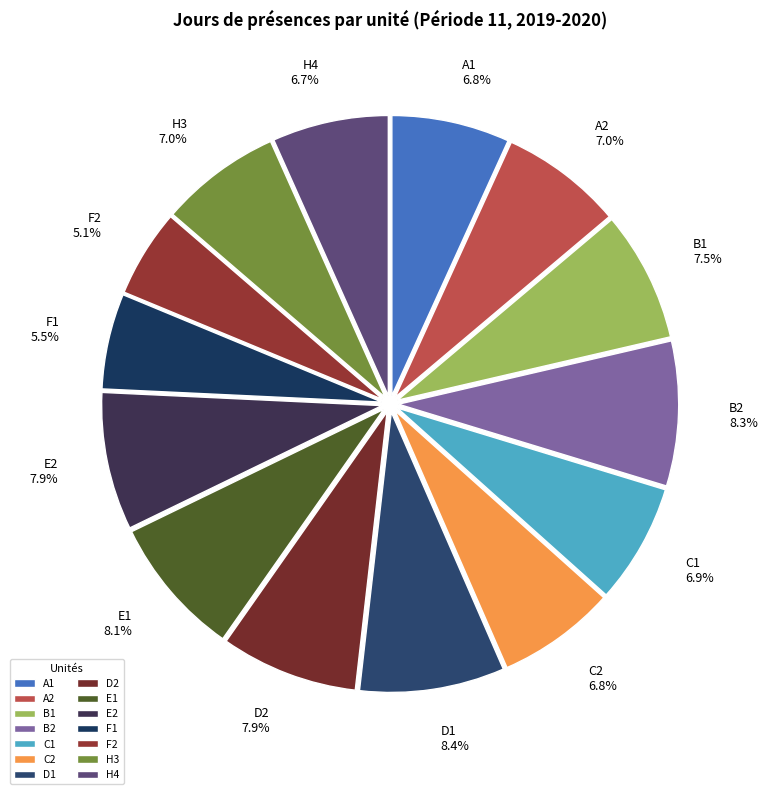

To the nearest percent, what is the average slice percentage?

7%